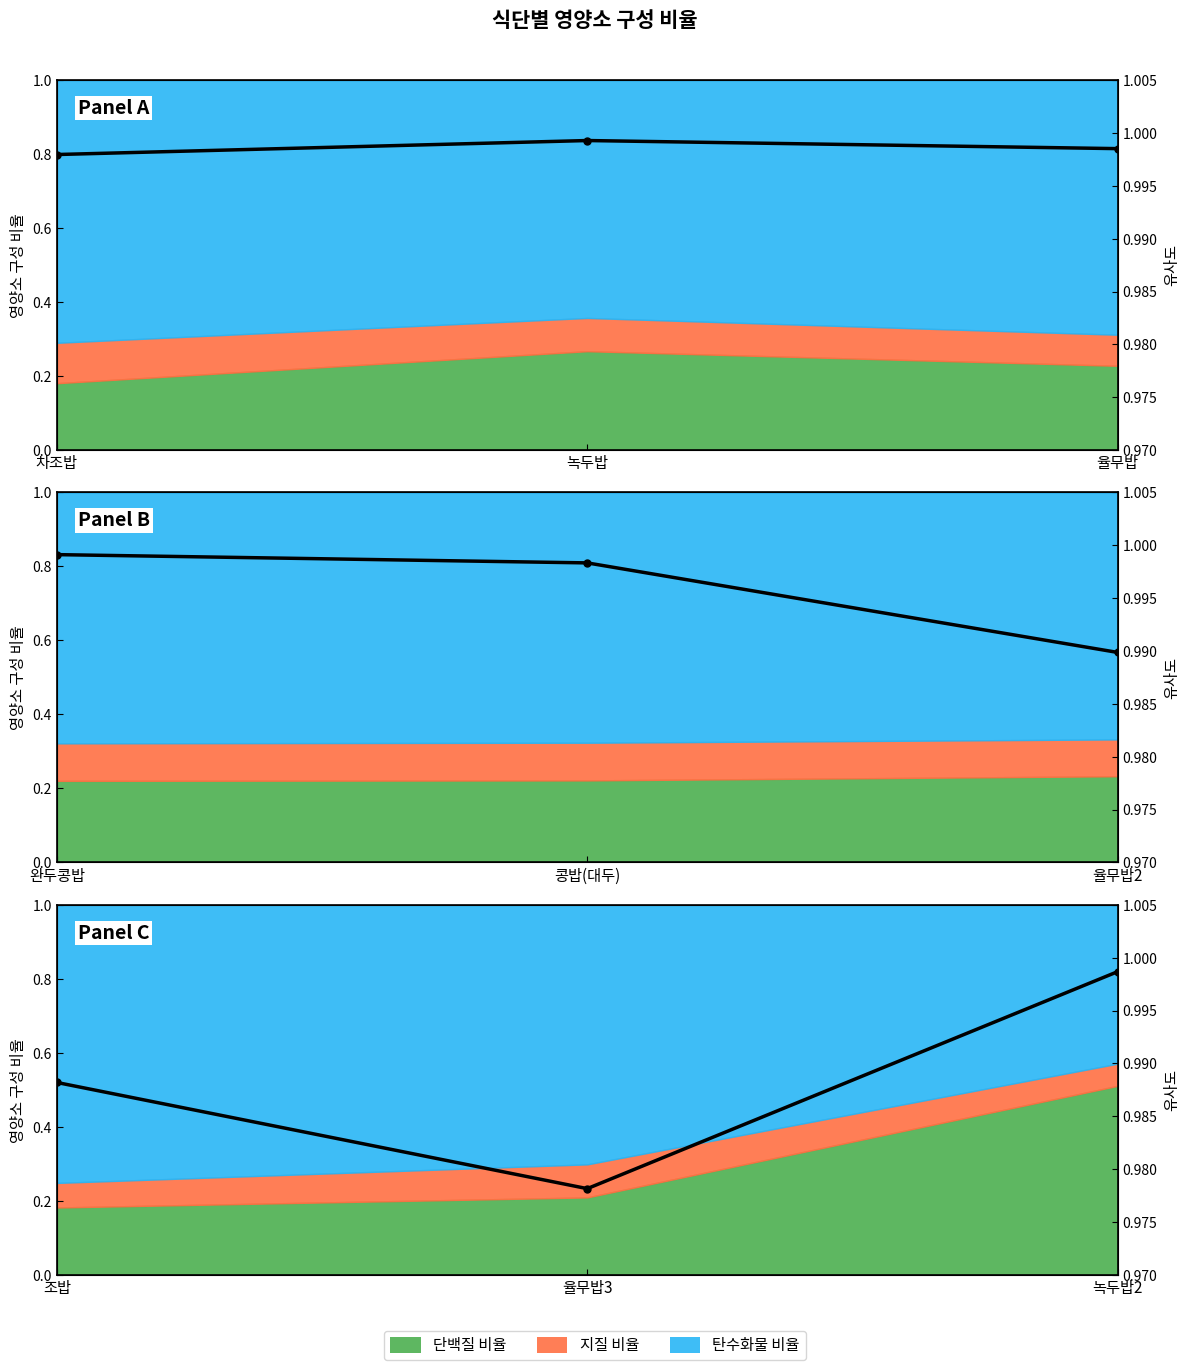

What is the value of the 1st point from the left?

1.0